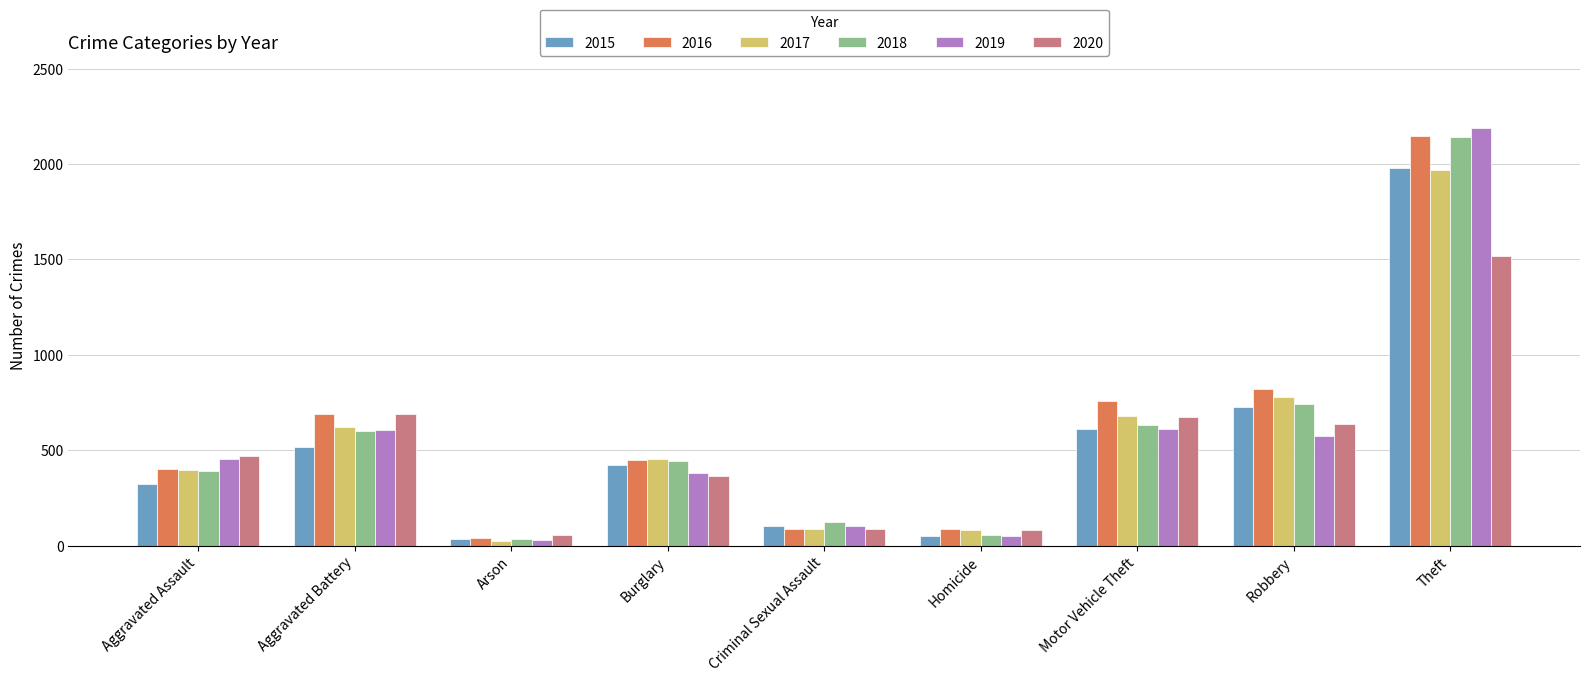

Which category has the lowest value across all series?

Arson